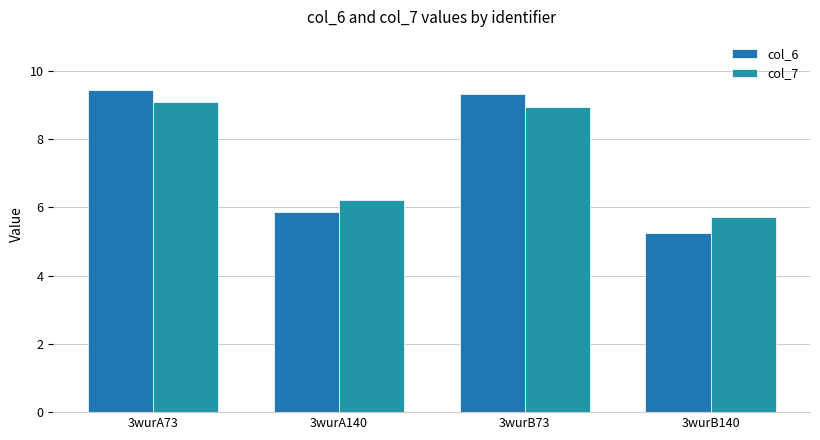

What is the smallest value displayed?

5.3